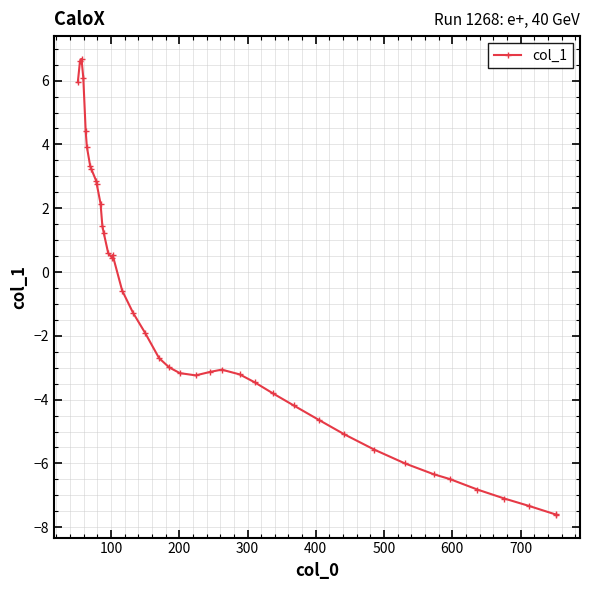

How many lines are shown in the chart?

1